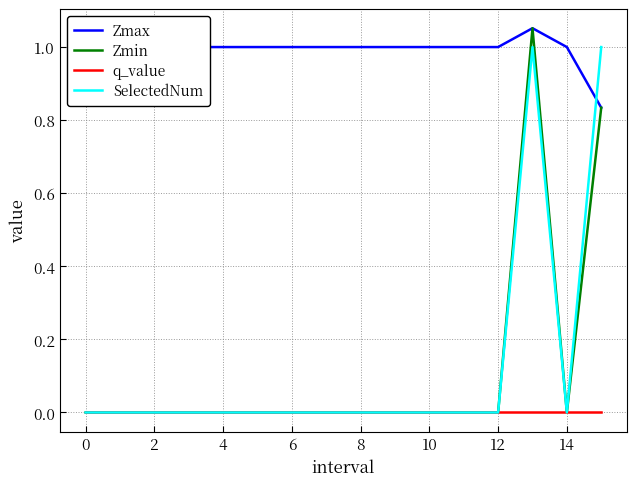

True or false: Zmax and q_value cross at least once.

False